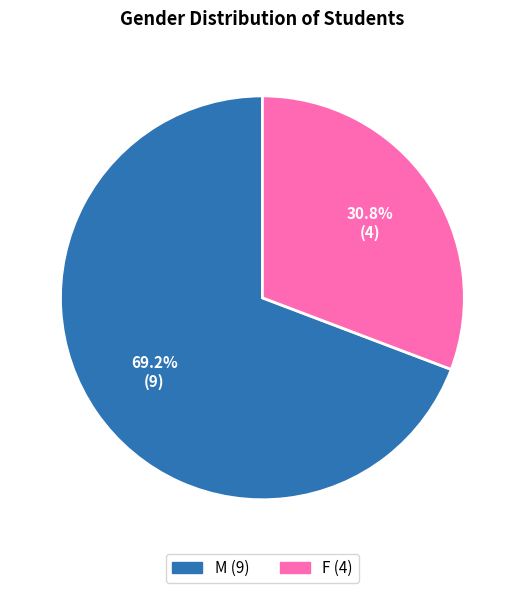

To the nearest percent, what portion does M represent?

69%